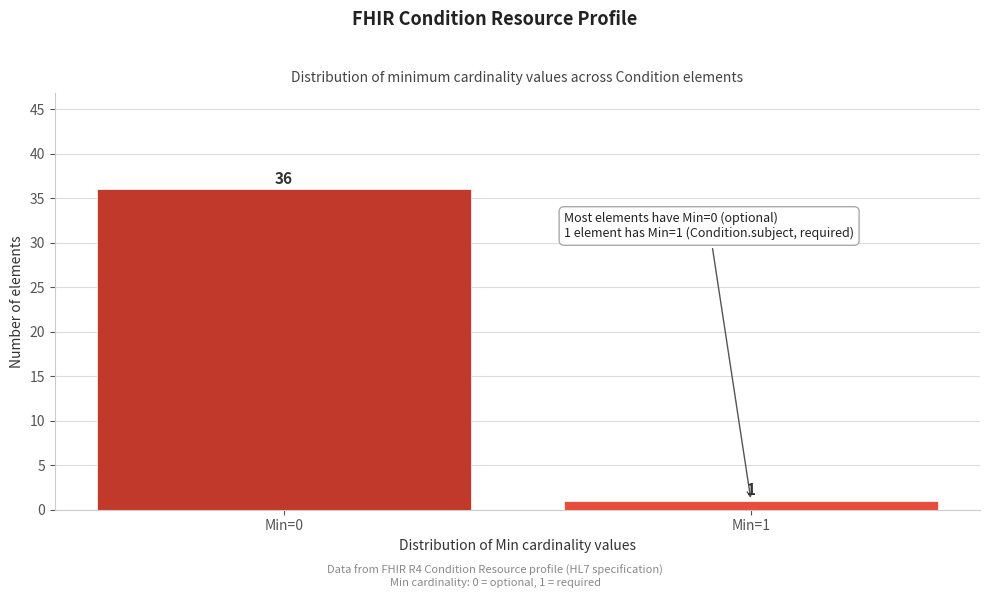

Reading left to right, transcribe all the data shown in this chart.

36	1